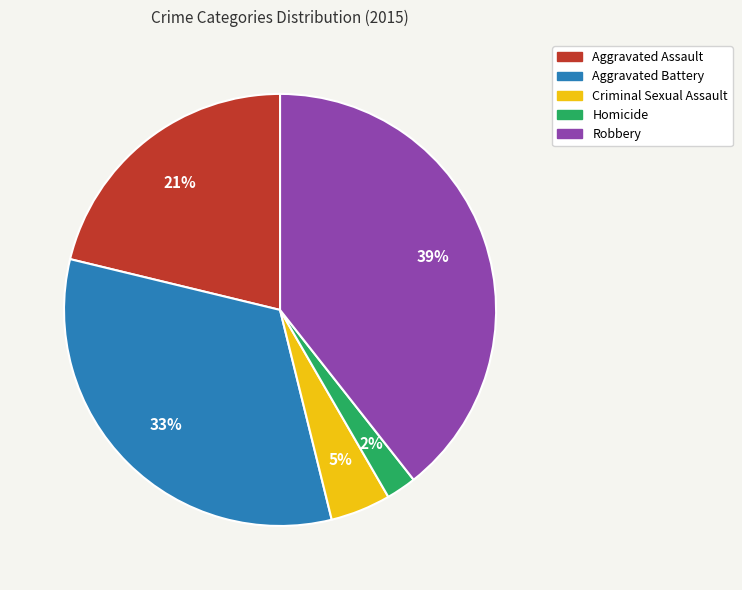

What is the ratio of the value at Criminal Sexual Assault to the value at Aggravated Assault?

0.2